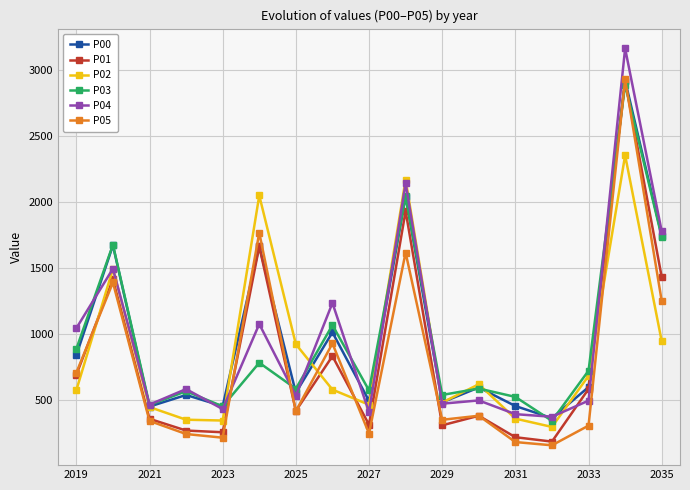

What is the value of the P01 point at the 8th from the left?

832.3